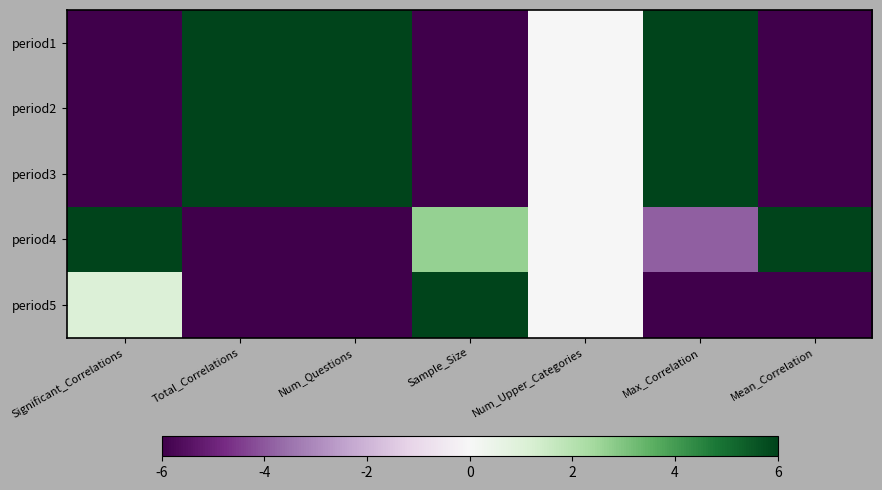

Rank the series by their maximum value, from lowest to highest.

period1, period2, period3, period4, period5